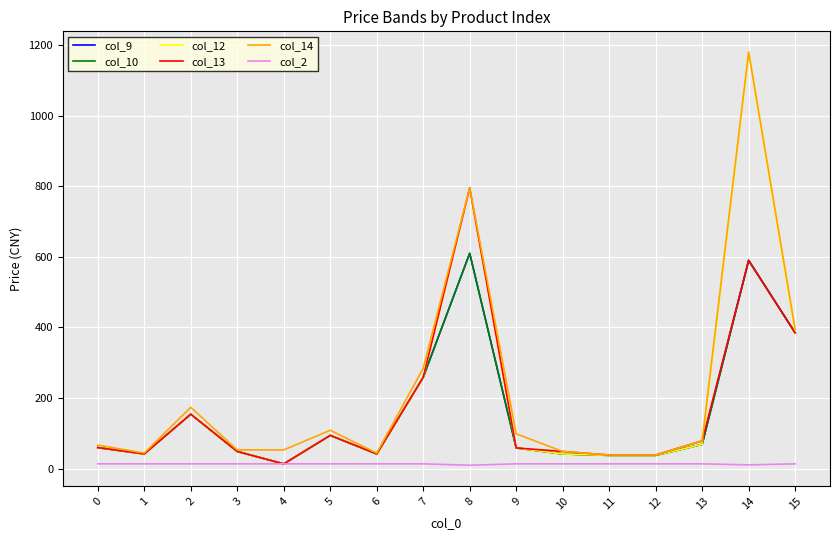

What is the value of the col_2 point at the 5th from the left?

14.0